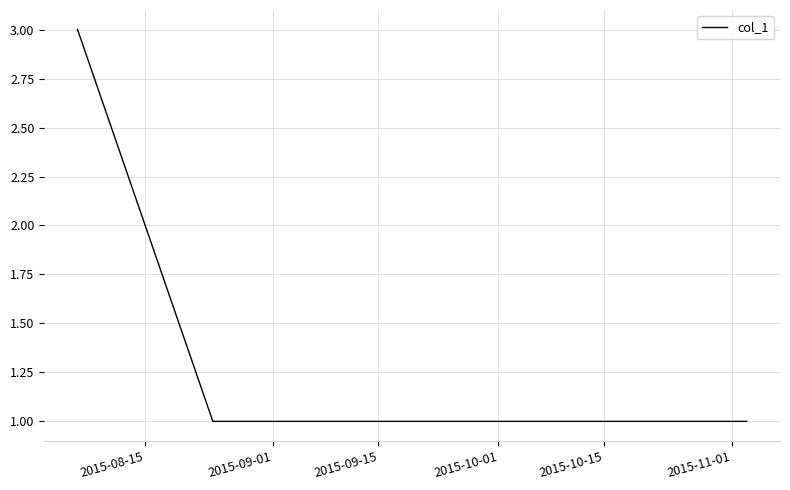

What is the greatest value displayed?

3